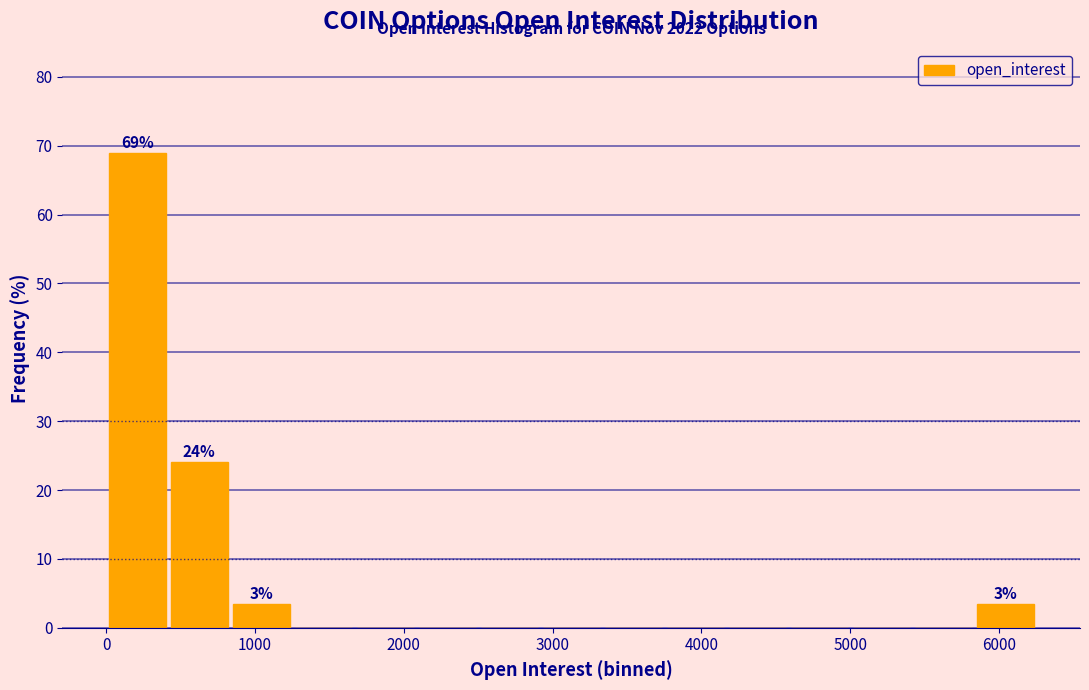

Which range on the x-axis has the tallest bar?

0 to 400